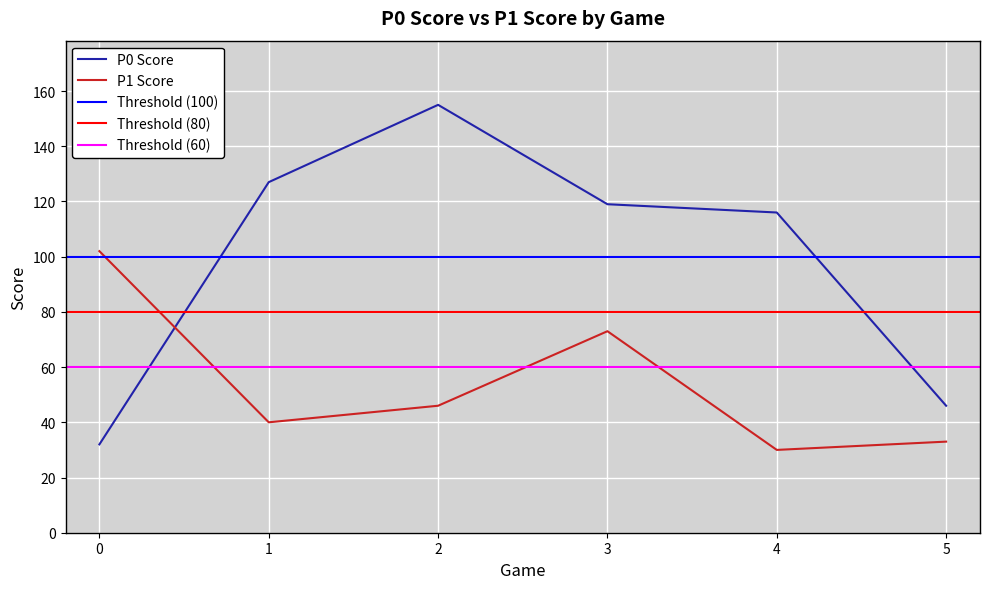

What is the average value of the P1 Score series?

54